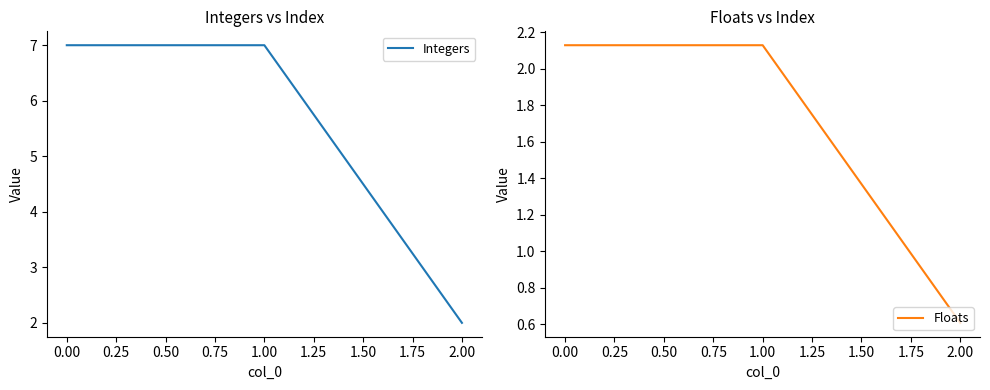

List the series in order of their peak value, highest first.

Integers, Floats